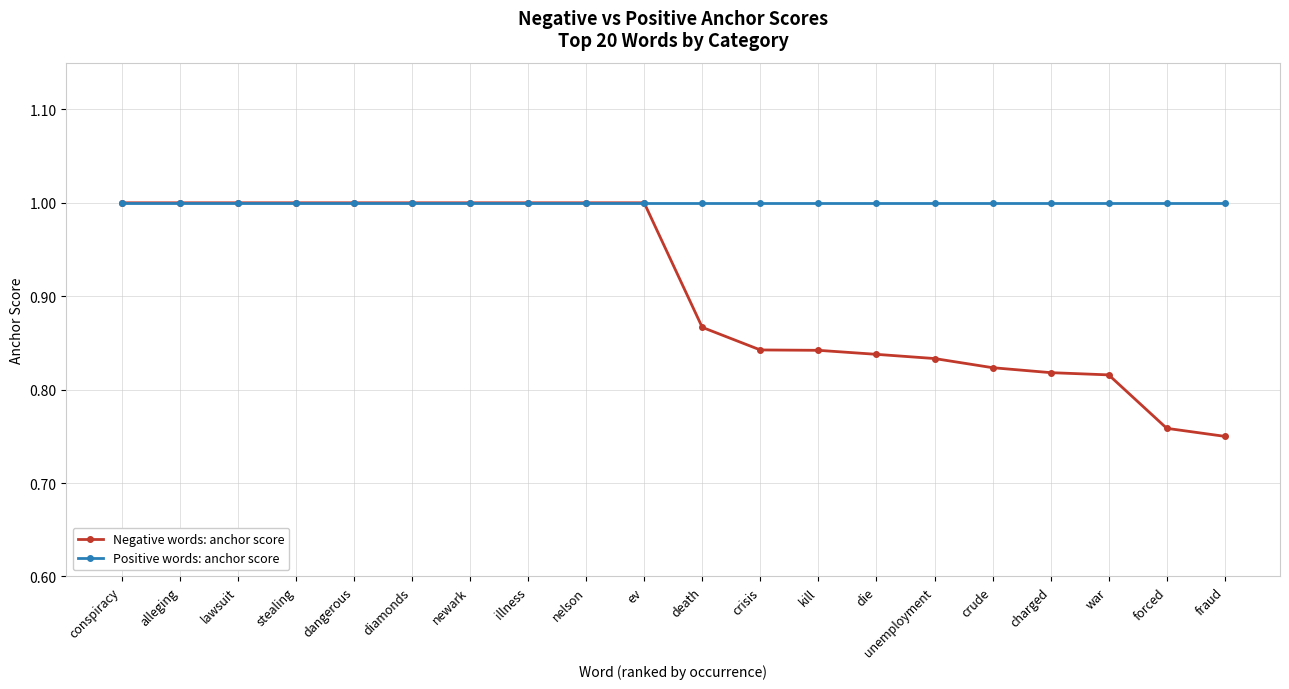

How many lines are shown in the chart?

2